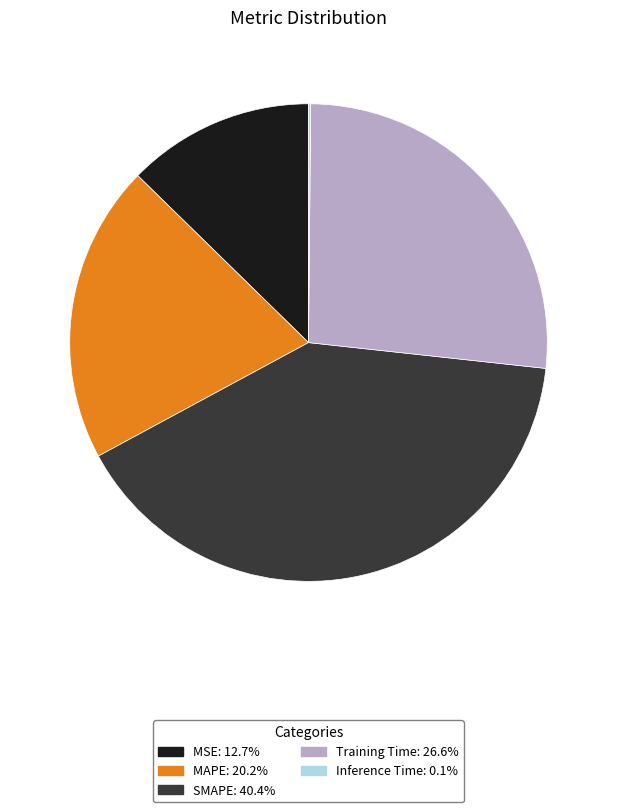

Which category has the biggest portion of the pie?

SMAPE